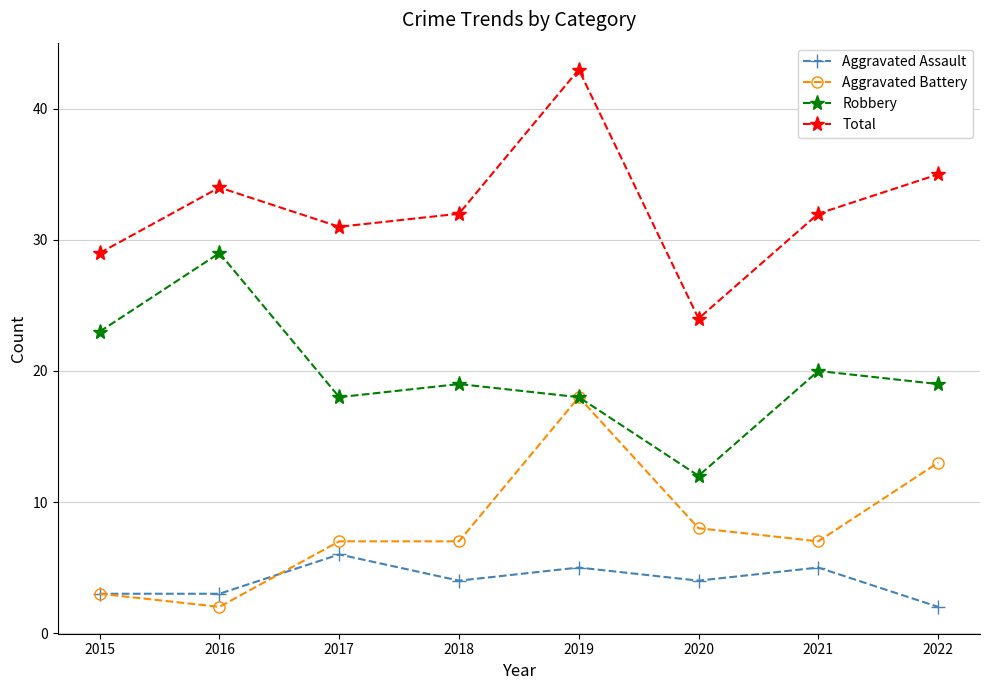

What is the average value of the Aggravated Assault series?

4